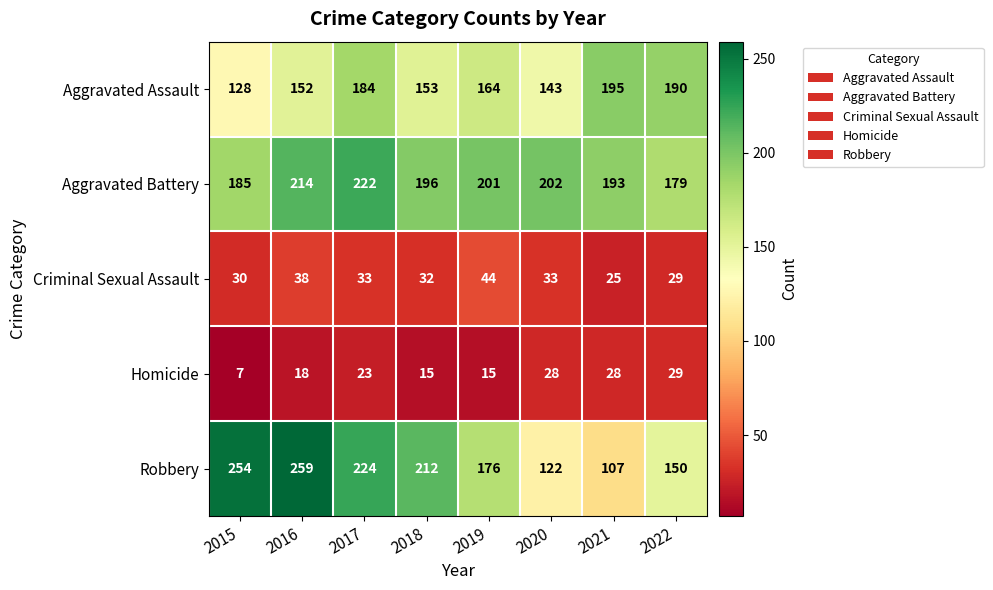

The Aggravated Assault series shows 303 at 2017. True or false?

False